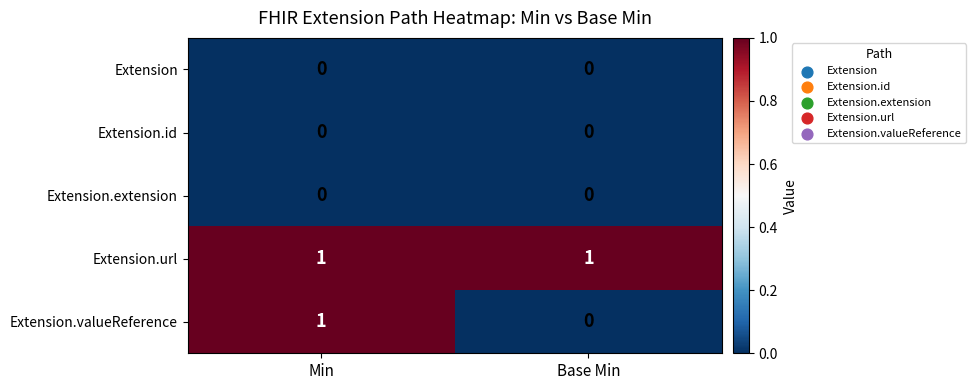

The Extension.id series shows 0 at Base Min. True or false?

True